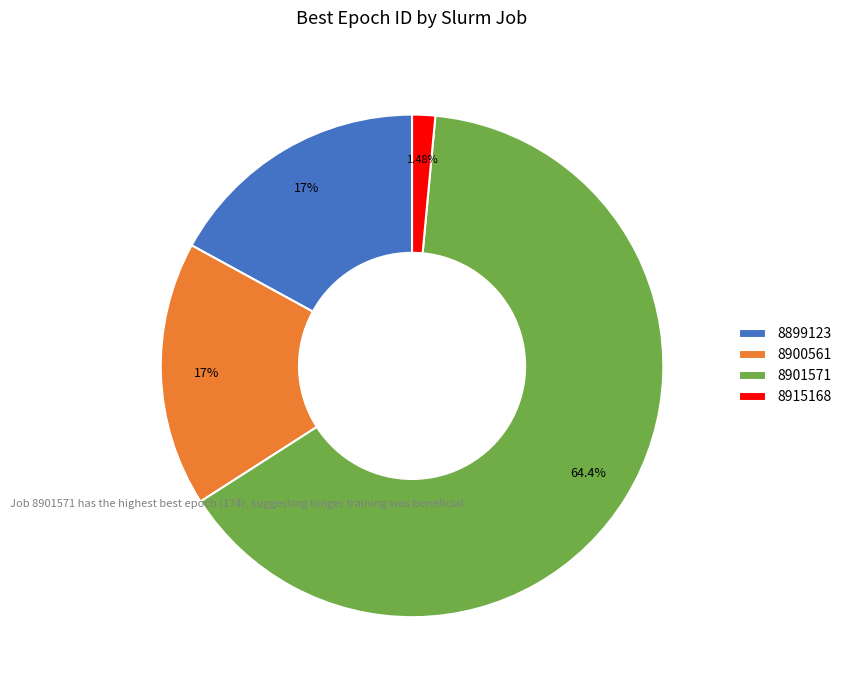

To the nearest percent, what is the average slice percentage?

25%